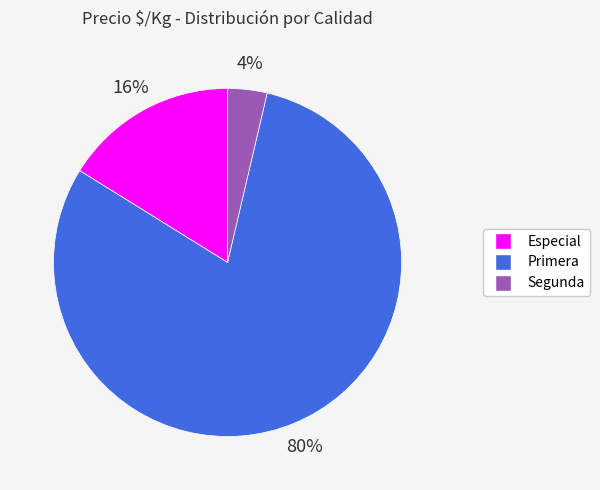

Does any single category account for the majority?

Yes